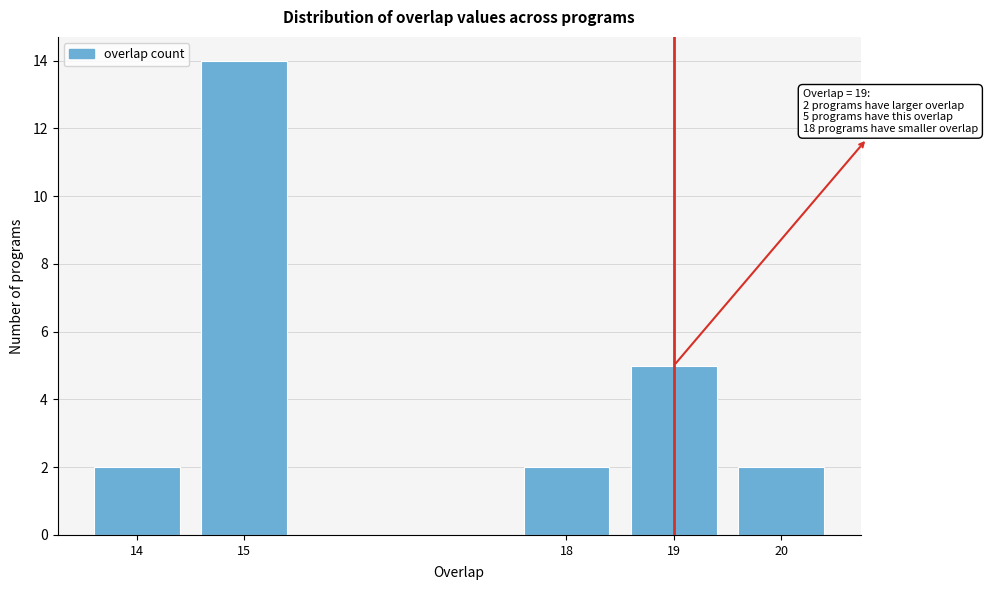

Over which range of the x-axis is the bar tallest?

14.5 to 15.5